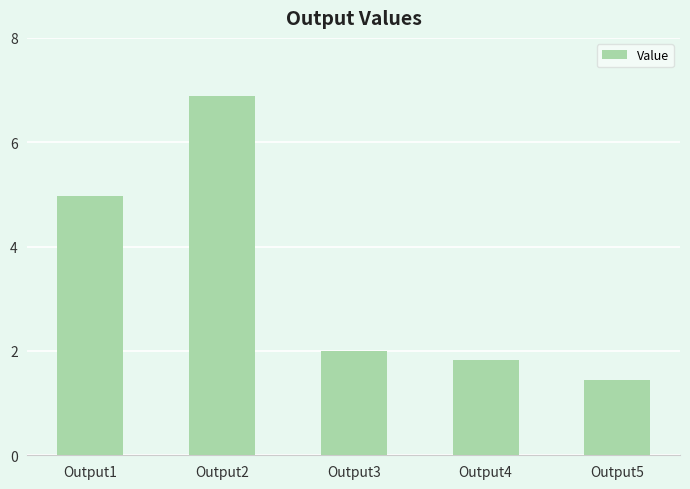

Where is the data nearest to the value 4?

Output1